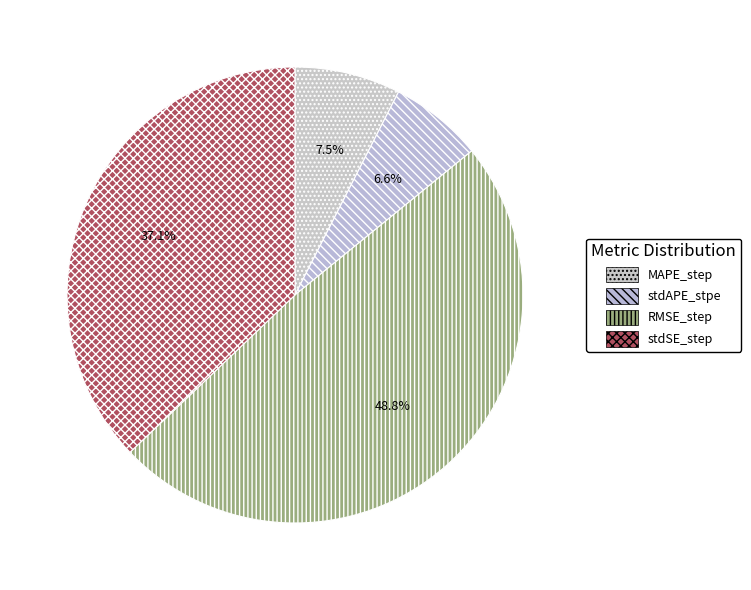

To the nearest percent, what is the difference between the RMSE_step and stdAPE_stpe slice percentages?

42%